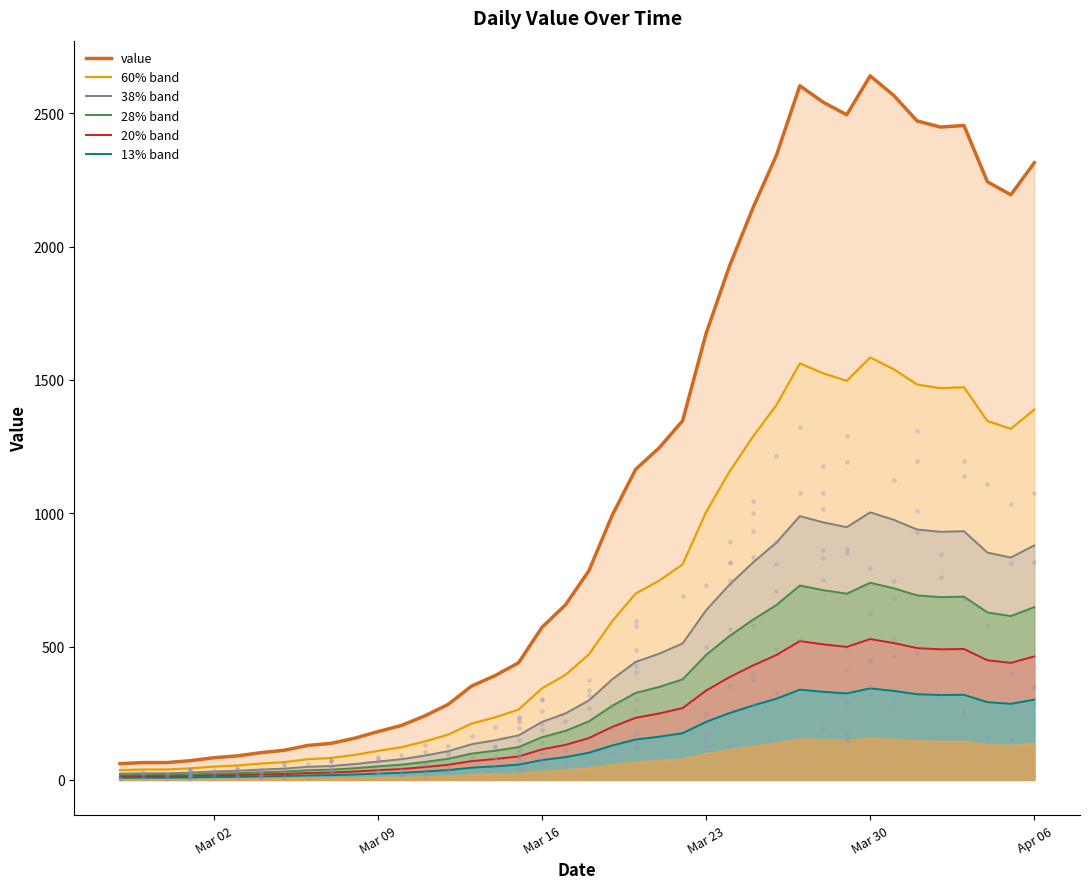

What is the maximum value for 38% band?

1003.2